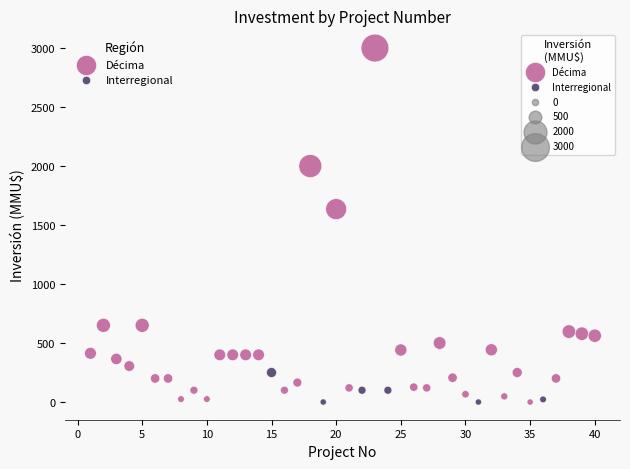

Which series has the widest spread of Y values?

Décima